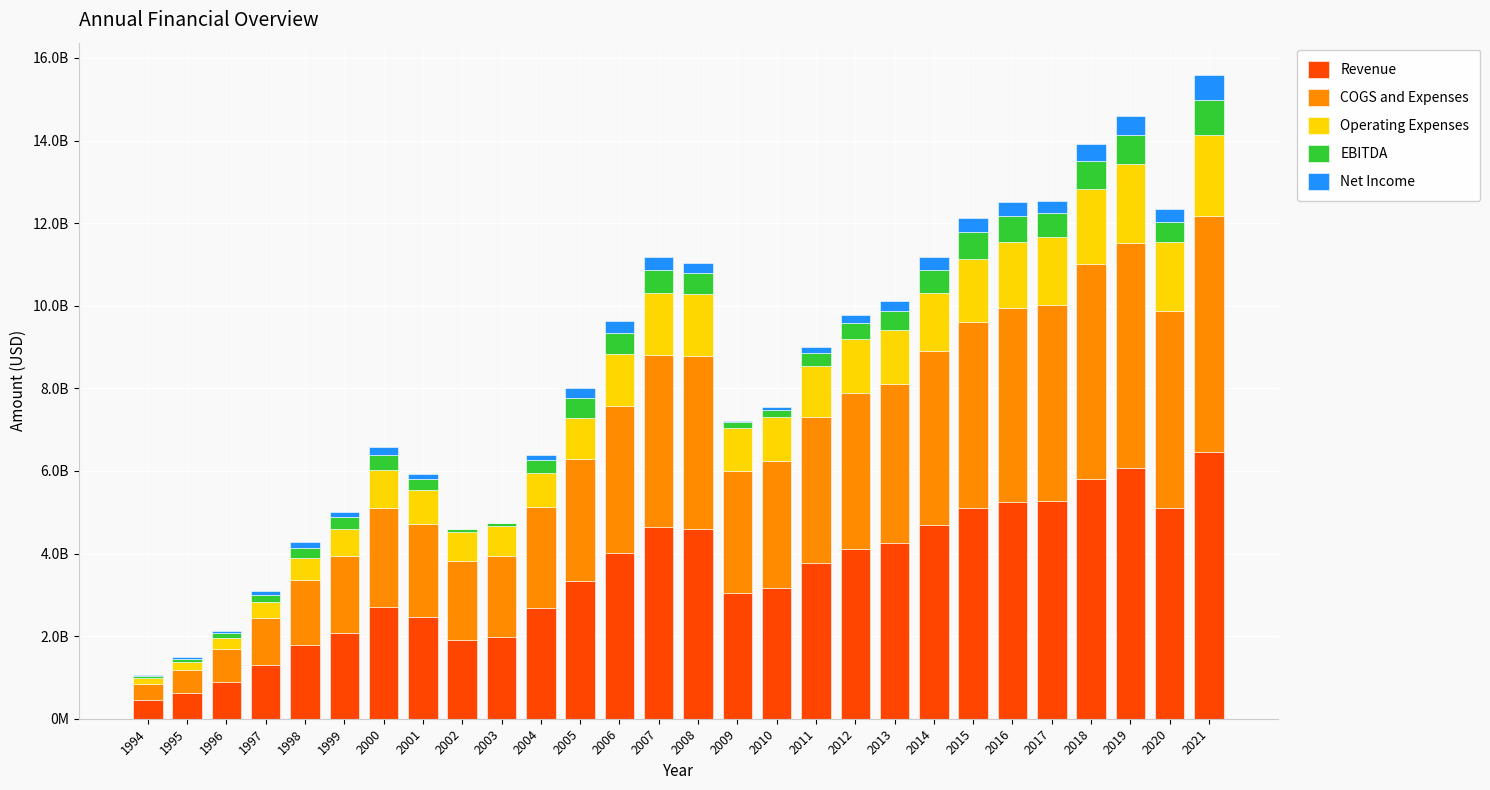

At which label is EBITDA closest to 455315500?

2013